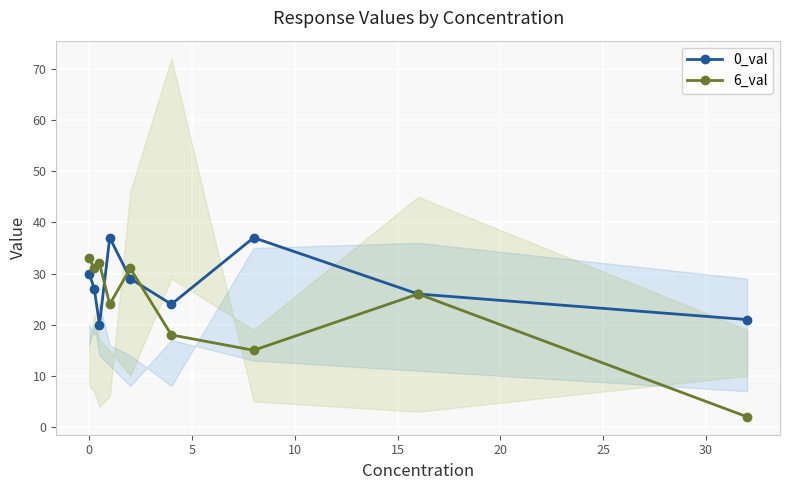

How many interior local valleys does the 0_val series have?

2